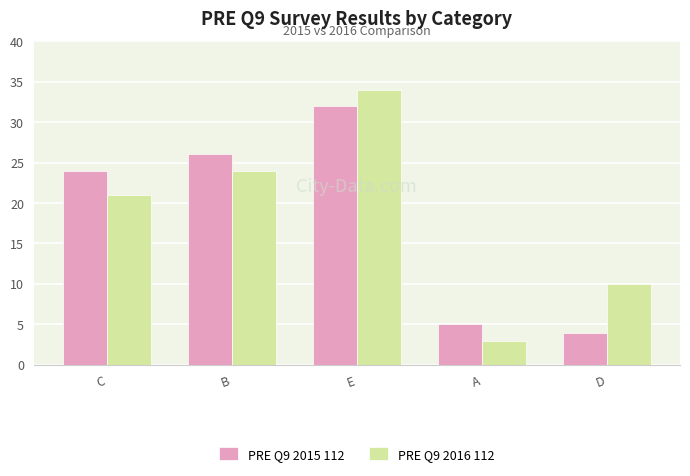

What is the label of the 2nd bar from the left?

B